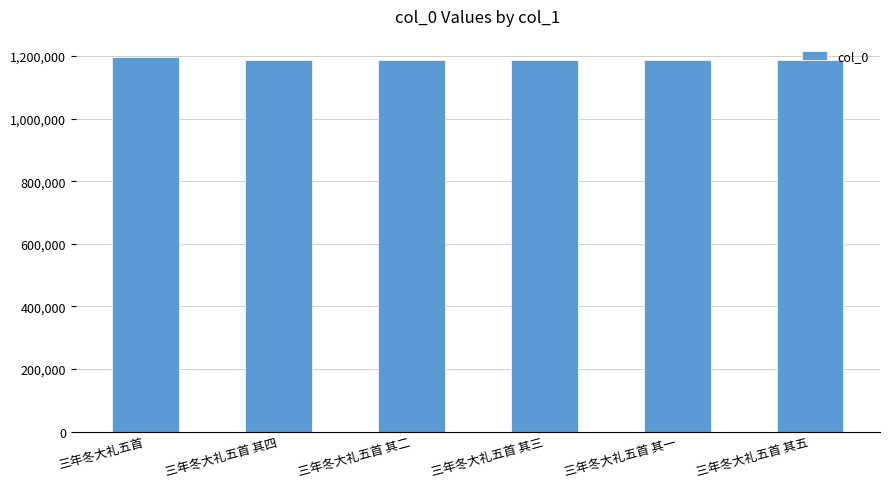

What is the smallest value displayed?

1188377